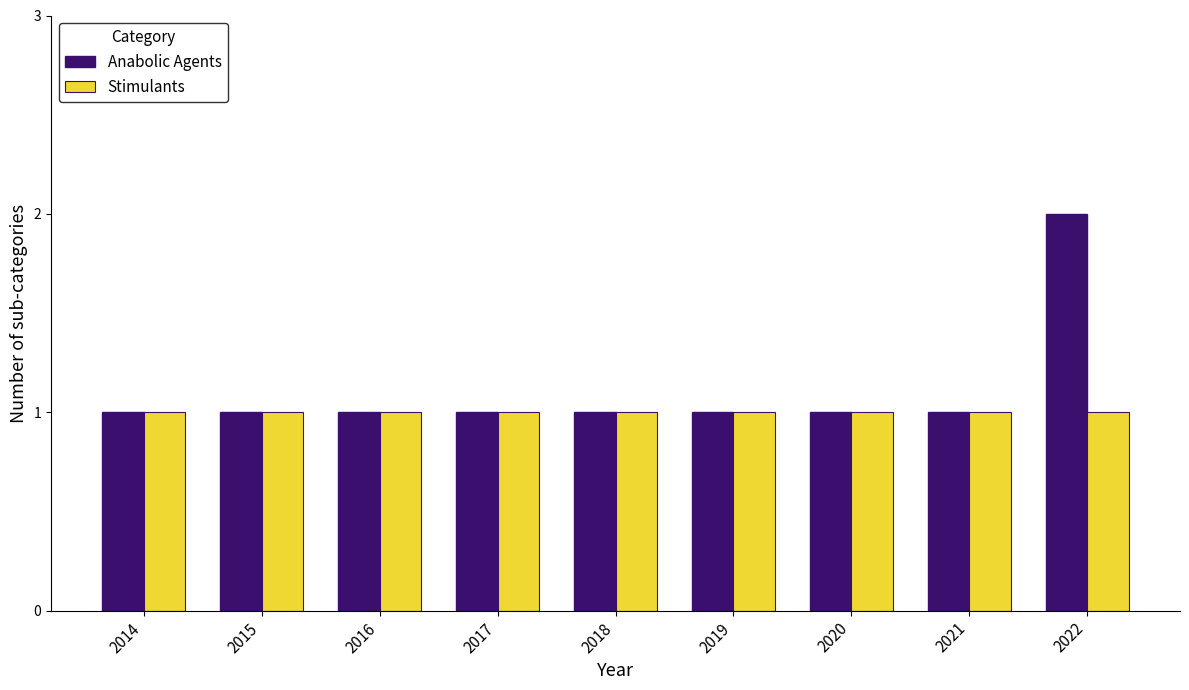

How many Anabolic Agents values are between 1 and 2?

9